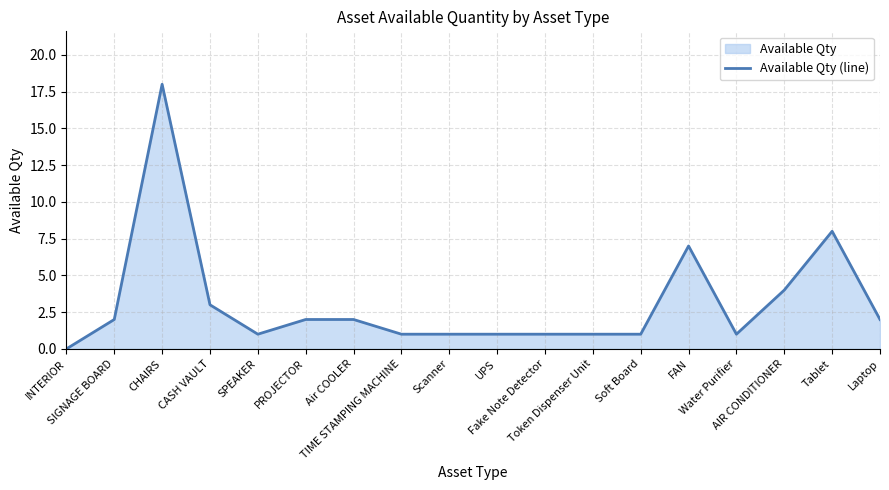

List the labels in order of value, largest first.

CHAIRS, Tablet, FAN, AIR CONDITIONER, CASH VAULT, SIGNAGE BOARD, PROJECTOR, Air COOLER, Laptop, SPEAKER, TIME STAMPING MACHINE, Scanner, UPS, Fake Note Detector, Token Dispenser Unit, Soft Board, Water Purifier, INTERIOR